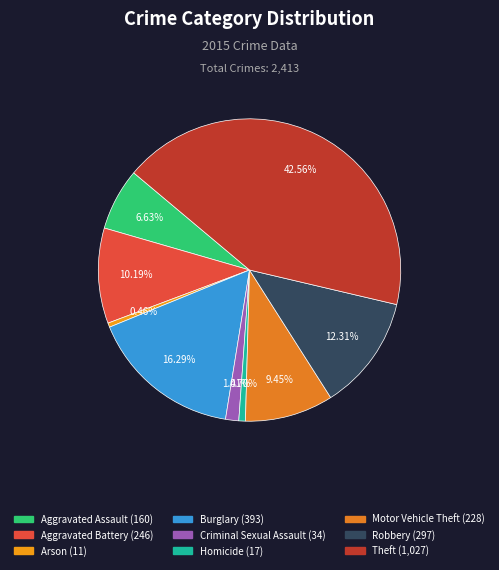

What is the largest slice in the pie chart?

Theft